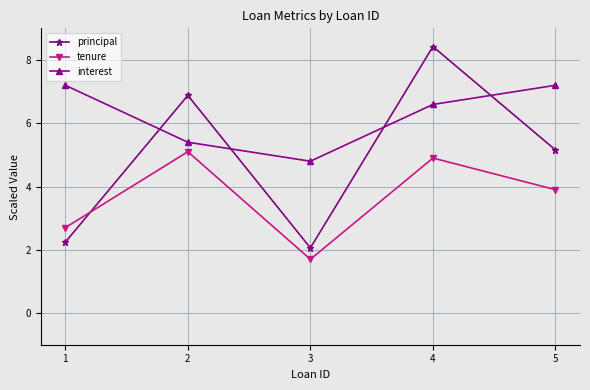

How many lines are shown in the chart?

3